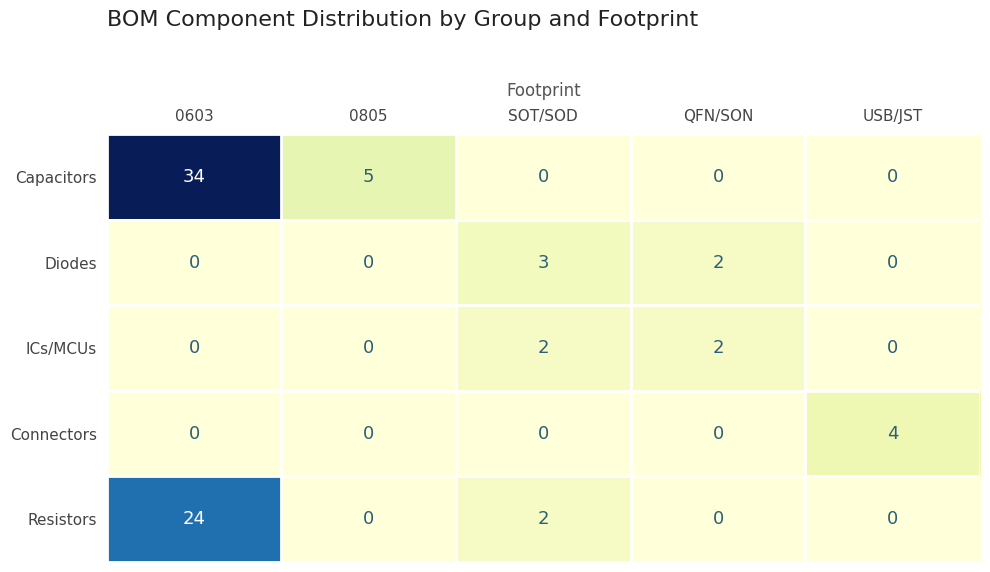

At how many categories does at least one series exceed 29?

1